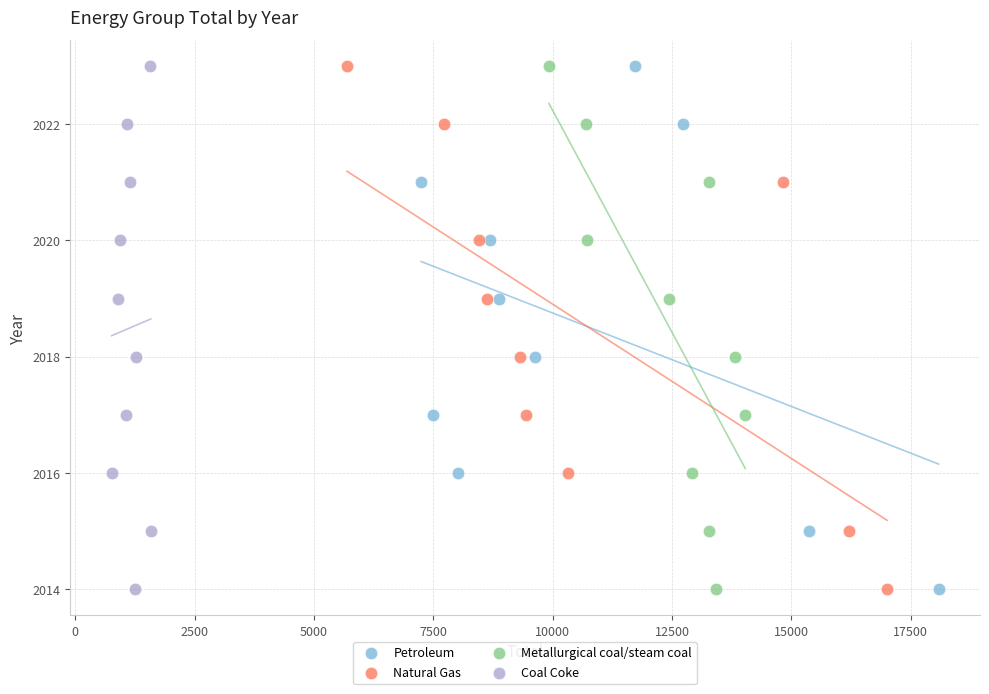

What are all the series names shown in the legend?

Petroleum, Natural Gas, Metallurgical coal/steam coal, Coal Coke